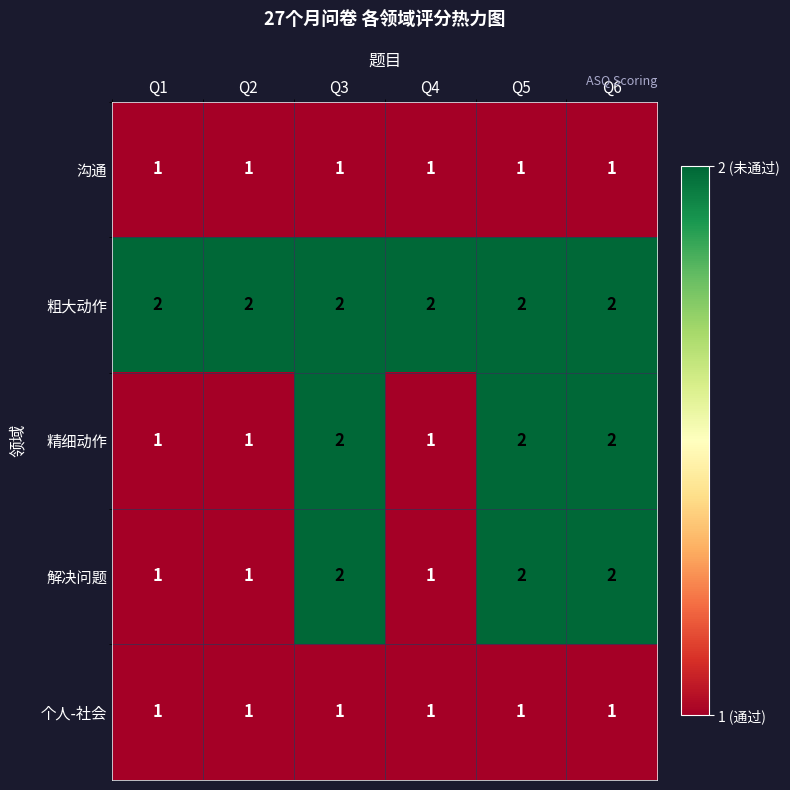

What is the smallest value displayed?

1